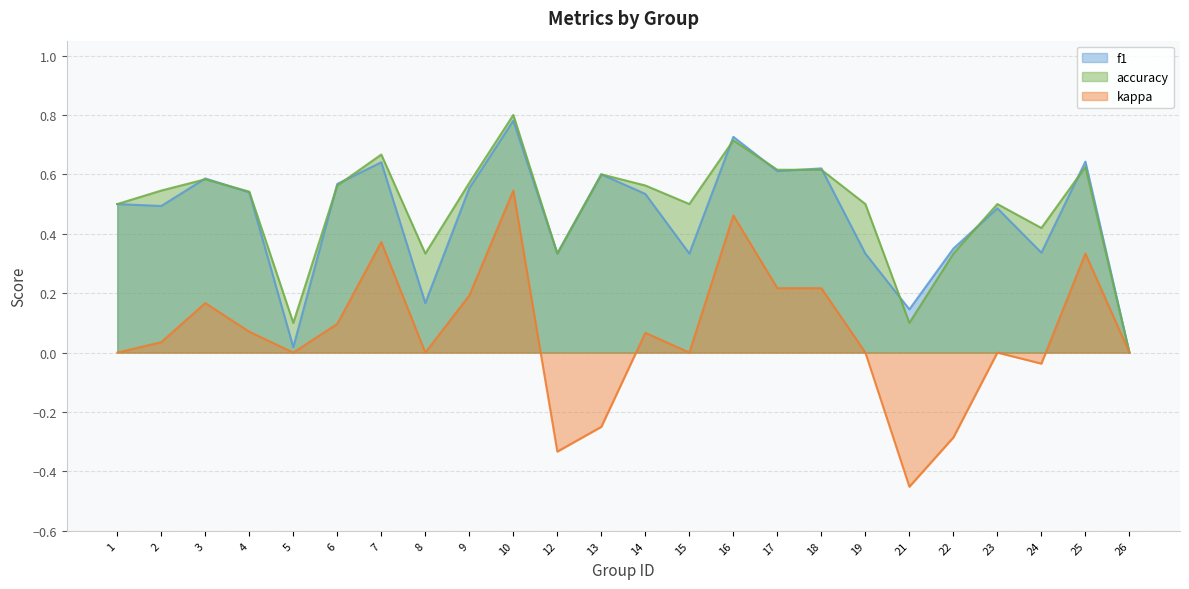

Between 6 and 22, which series saw the biggest shift?

kappa